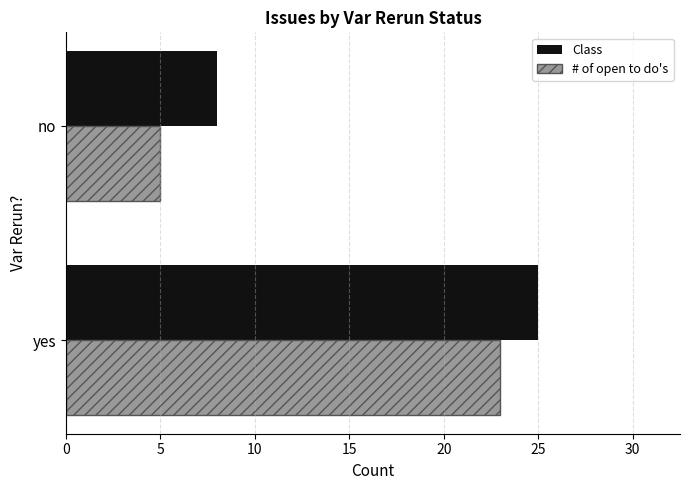

The value of # of open to do's at no is 5. True or false?

True